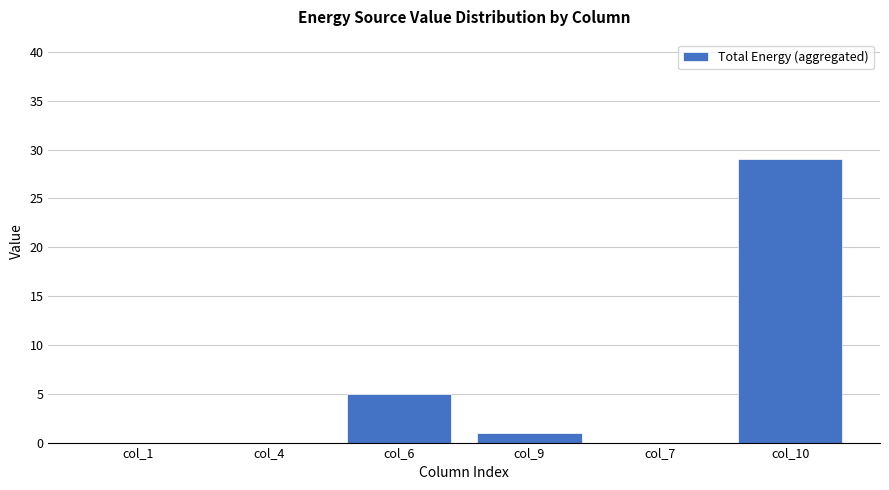

What is the sum of the values at col_7 and col_9?

1